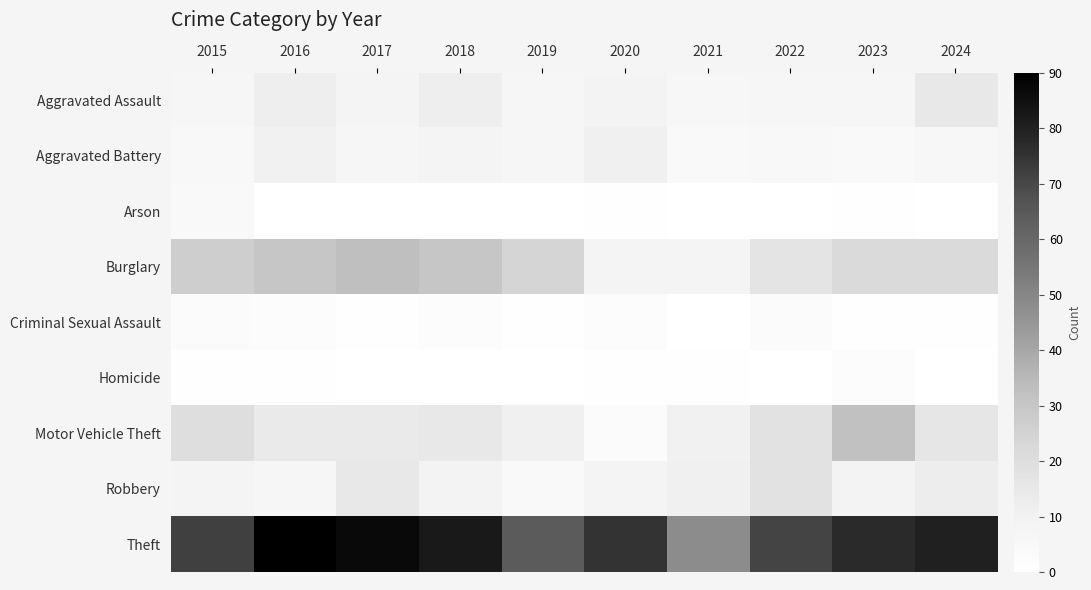

Reading right to left, list all the values displayed in this chart.

Aggravated Assault: 2024=15	2023=7	2022=7	2021=6	2020=9	2019=7	2018=12	2017=8	2016=12	2015=7
Aggravated Battery: 2024=6	2023=4	2022=5	2021=4	2020=11	2019=7	2018=8	2017=7	2016=10	2015=5
Arson: 2024=0	2023=1	2022=0	2021=0	2020=1	2019=0	2018=0	2017=0	2016=0	2015=4
Burglary: 2024=22	2023=22	2022=17	2021=8	2020=8	2019=24	2018=30	2017=33	2016=30	2015=27
Criminal Sexual Assault: 2024=1	2023=1	2022=3	2021=0	2020=2	2019=1	2018=2	2017=1	2016=2	2015=3
Homicide: 2024=0	2023=2	2022=0	2021=1	2020=1	2019=0	2018=0	2017=0	2016=1	2015=1
Motor Vehicle Theft: 2024=16	2023=32	2022=18	2021=10	2020=3	2019=11	2018=15	2017=14	2016=14	2015=20
Robbery: 2024=13	2023=9	2022=18	2021=11	2020=8	2019=4	2018=9	2017=15	2016=7	2015=8
Theft: 2024=80	2023=77	2022=71	2021=48	2020=75	2019=64	2018=82	2017=87	2016=90	2015=72